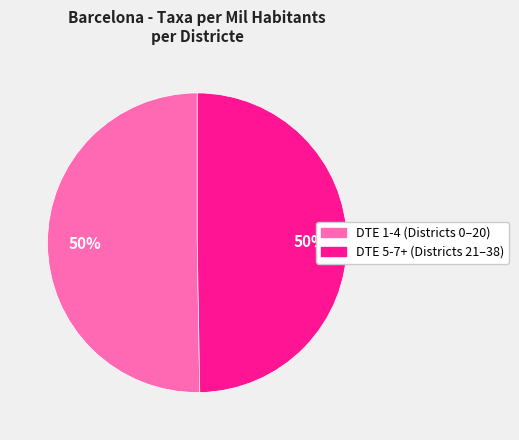

To the nearest percent, what is the average slice percentage?

50%